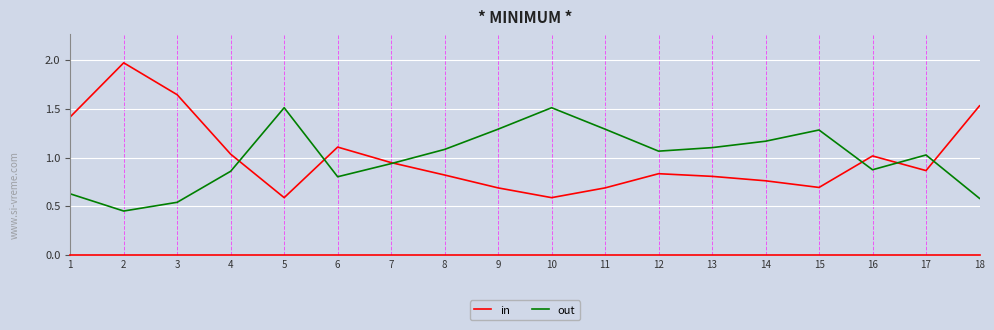

At 14, list the series in order from smallest to largest.

in, out